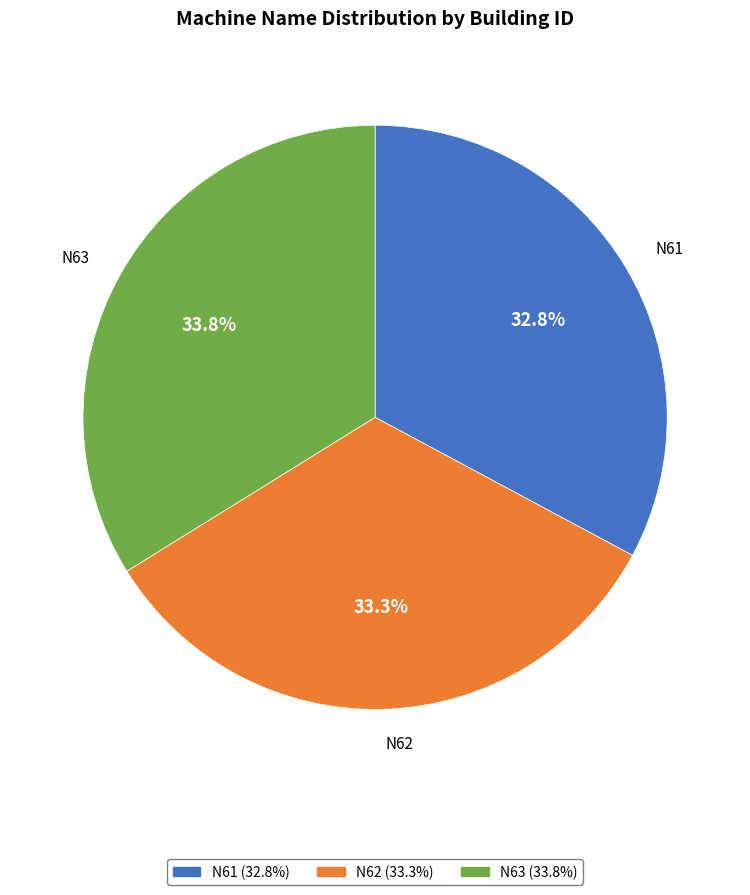

What is the ratio of the value at N61 to the value at N63?

1.0